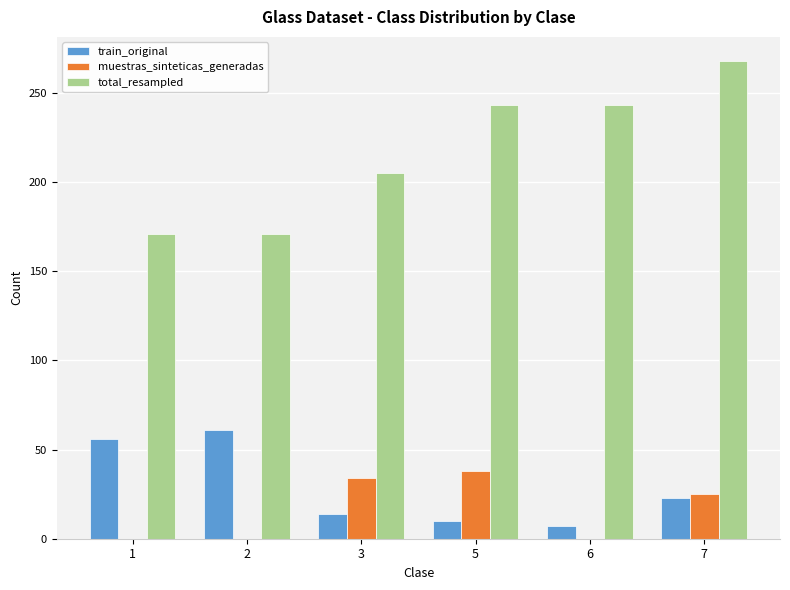

How many total_resampled values are between 171 and 243?

5